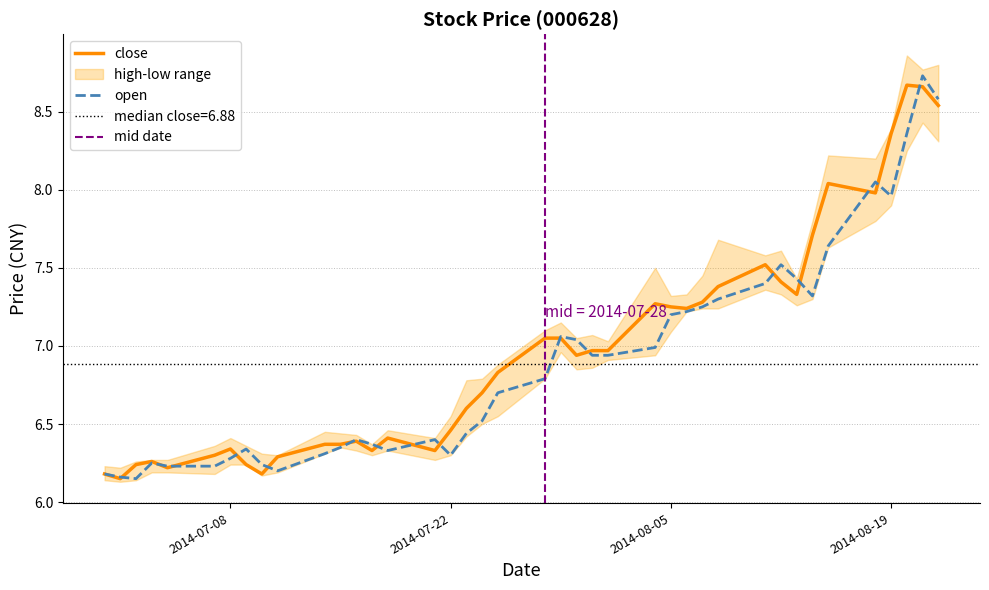

Which category has the lowest value across all series?

2014-07-01